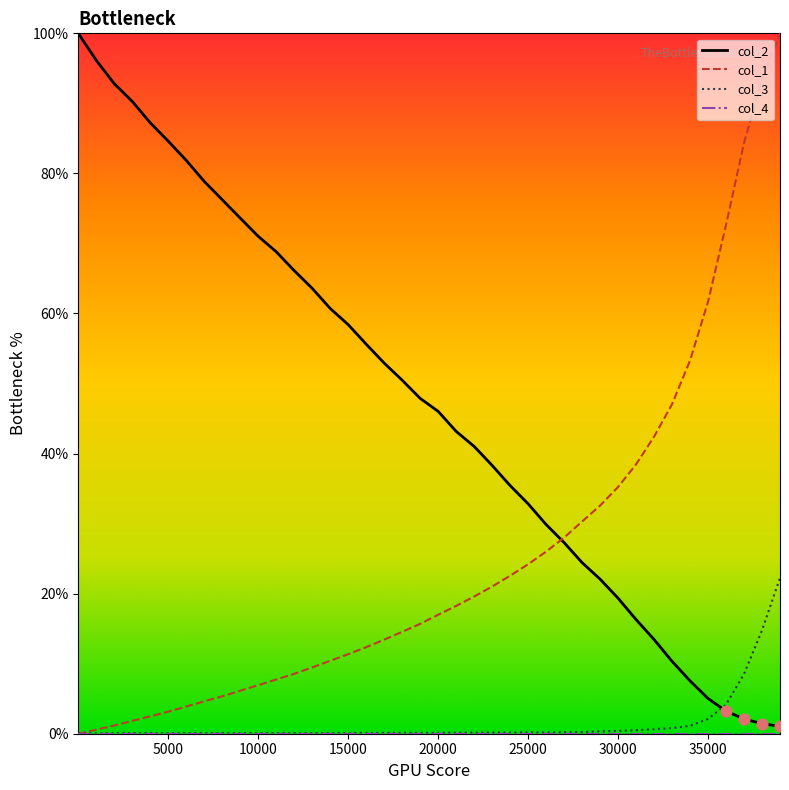

Which series has the largest total across all categories?

col_2